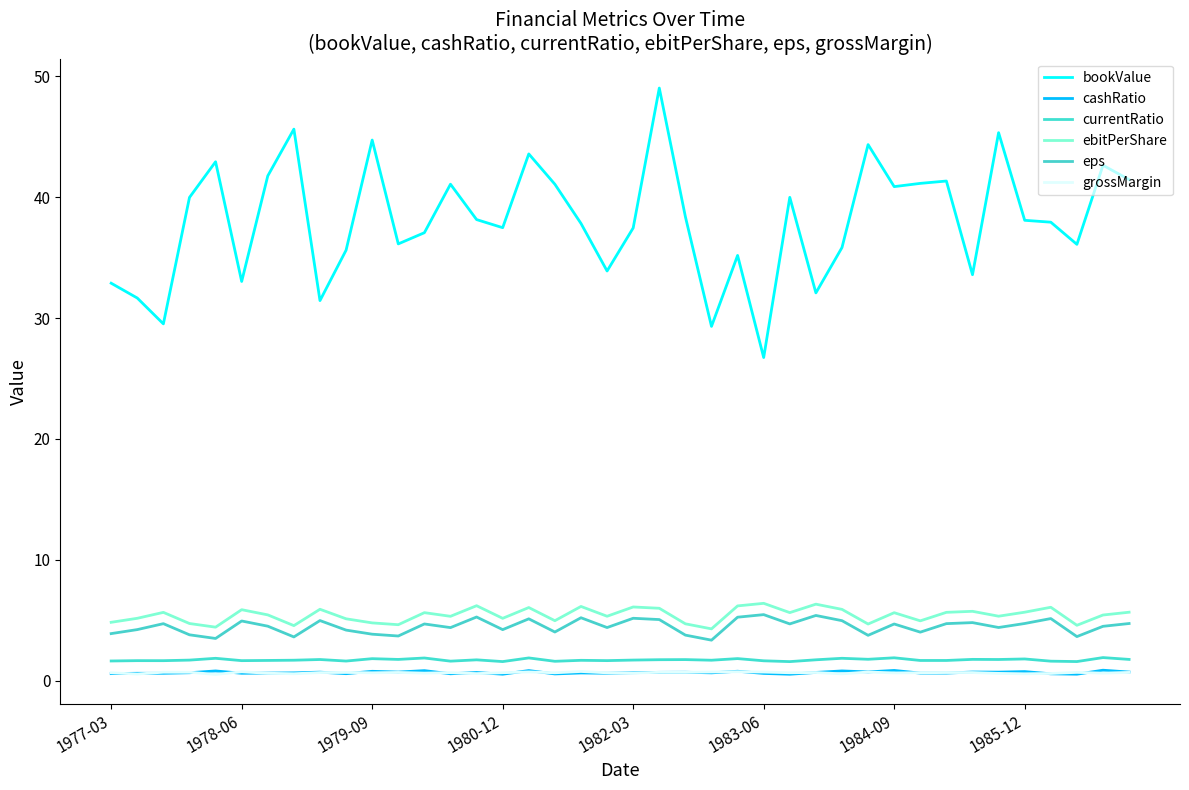

How many lines are shown in the chart?

6